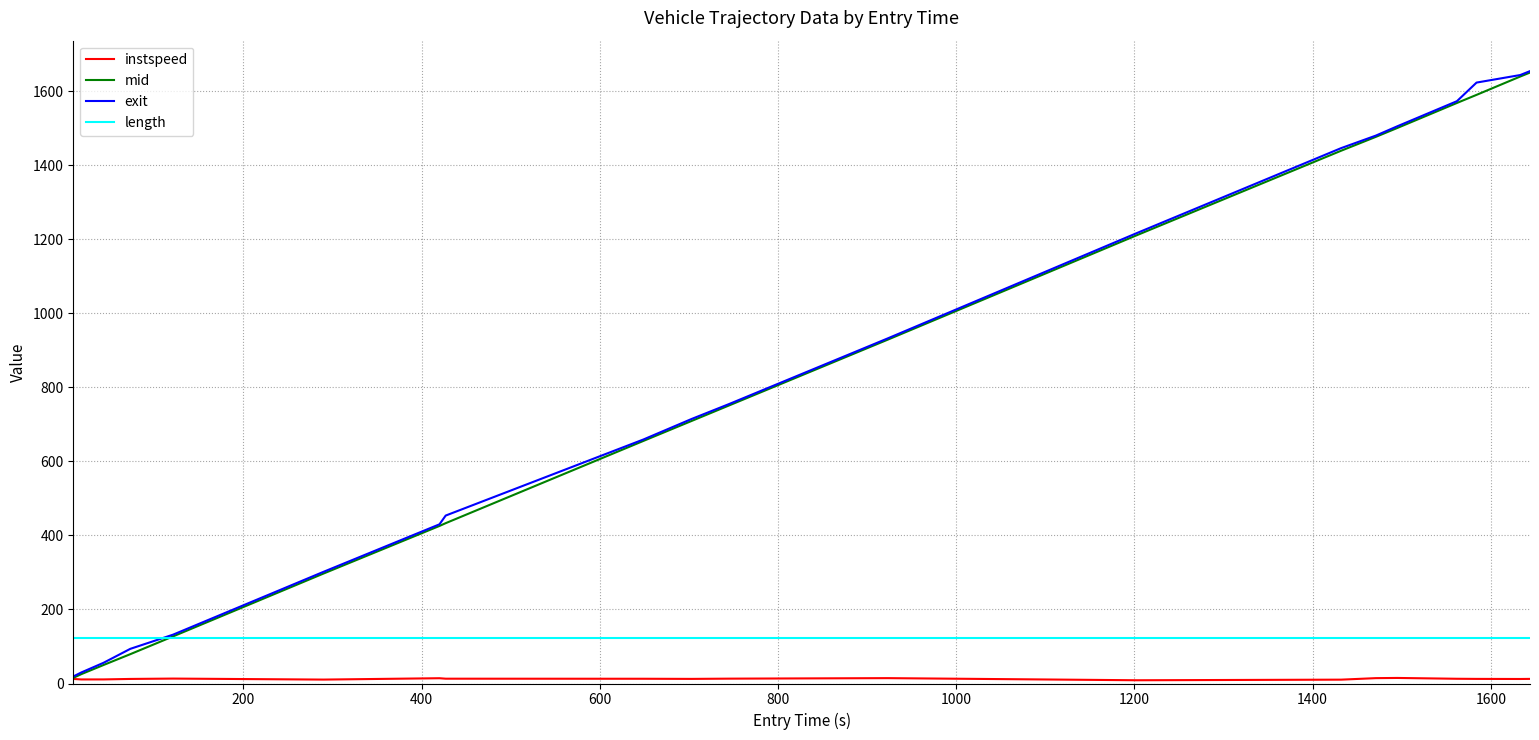

What is the highest value of the mid series?

1650.3